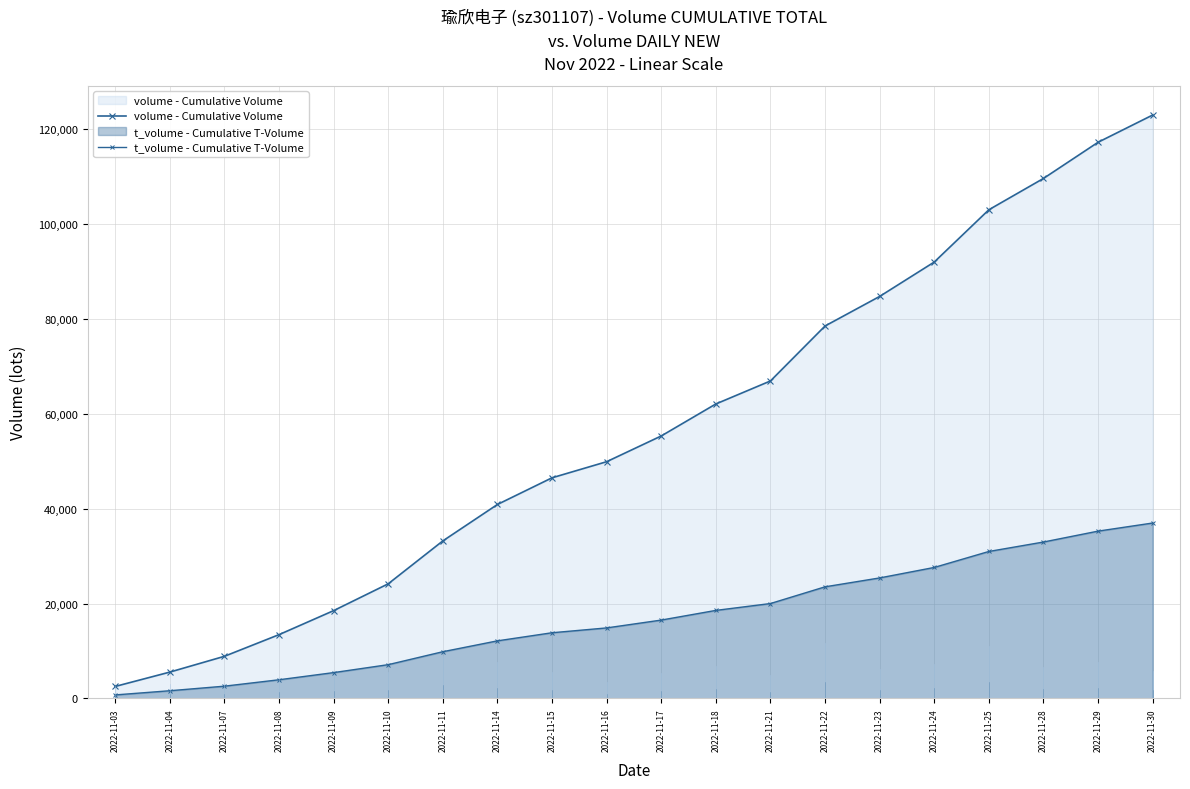

Is it true that t_volume - Cumulative T-Volume equals 3931 at 2022-11-08?

True